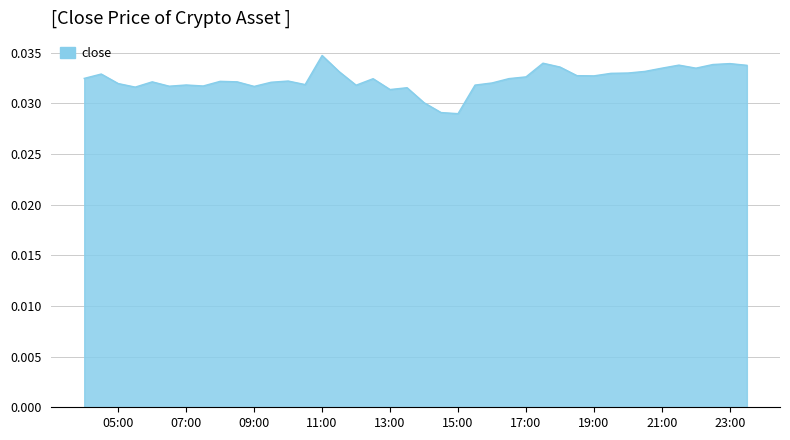

Which category has the highest value across all series?

11:00